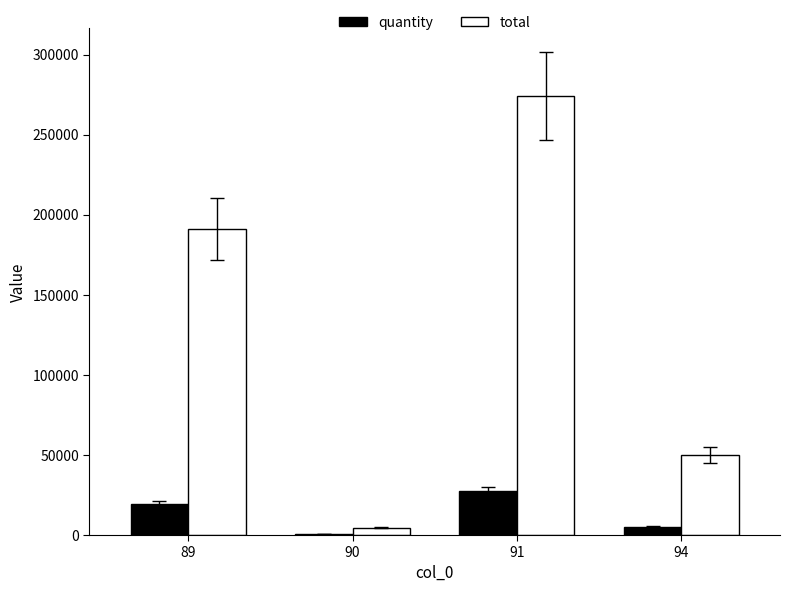

What is the sum of all total values?

519700